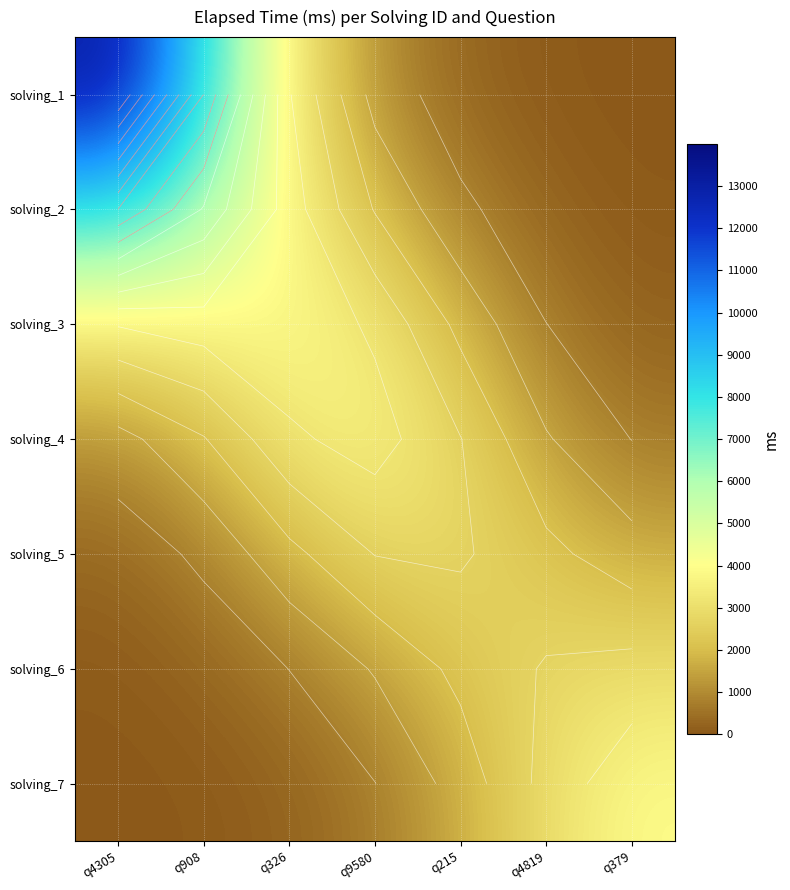

How many values in the solving_2 series are below 2006?

3